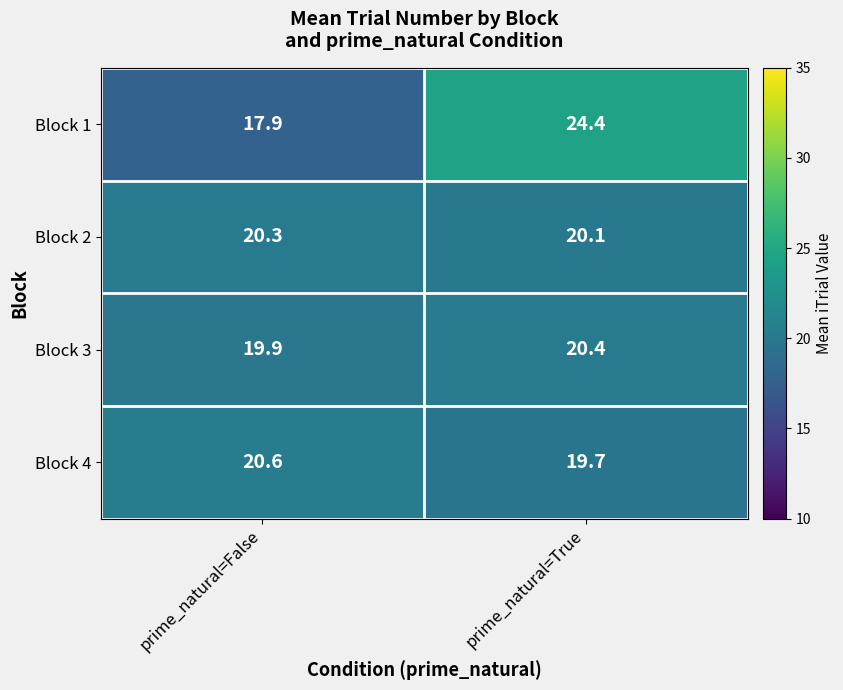

Count the number of categories in the chart.

2